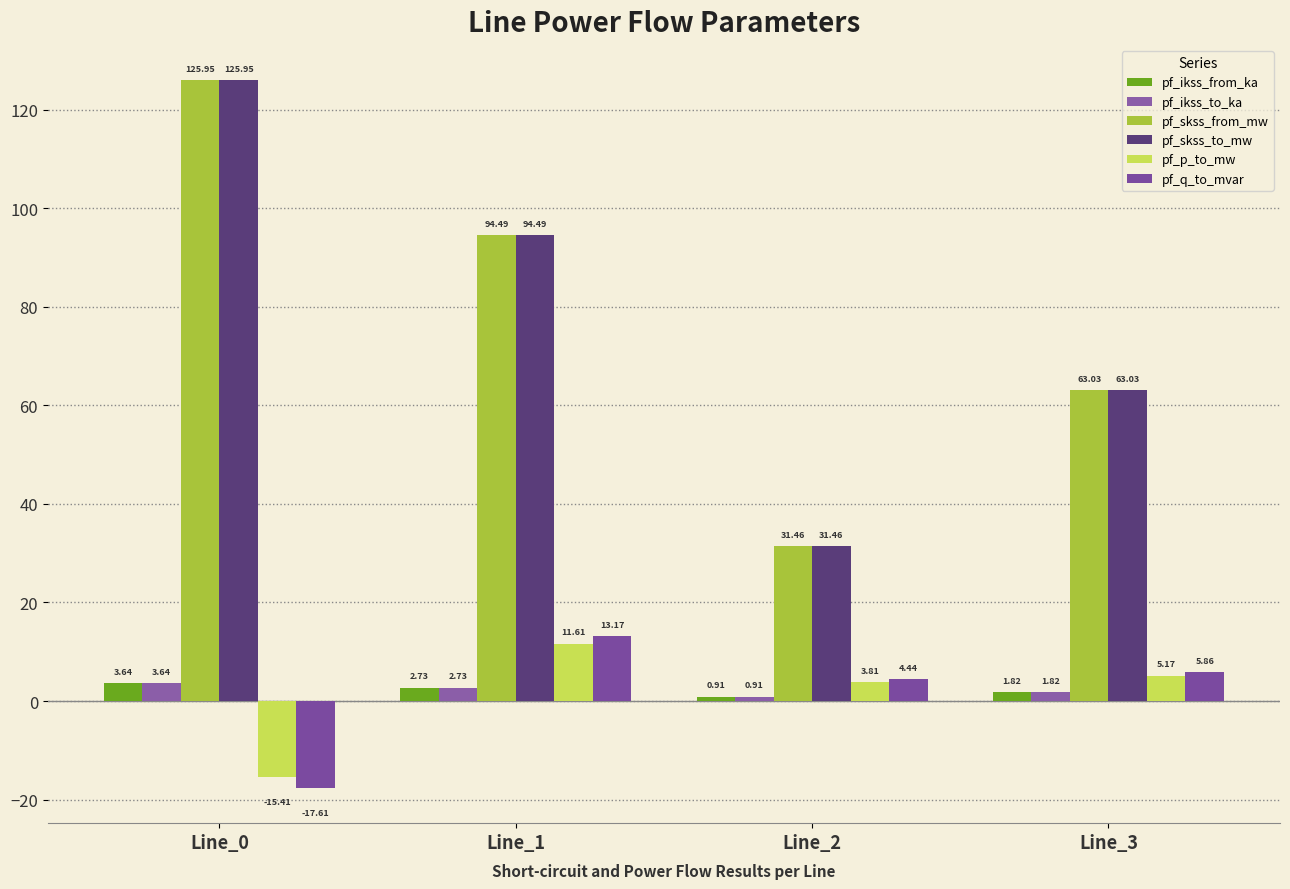

How many values in pf_q_to_mvar are above zero?

3